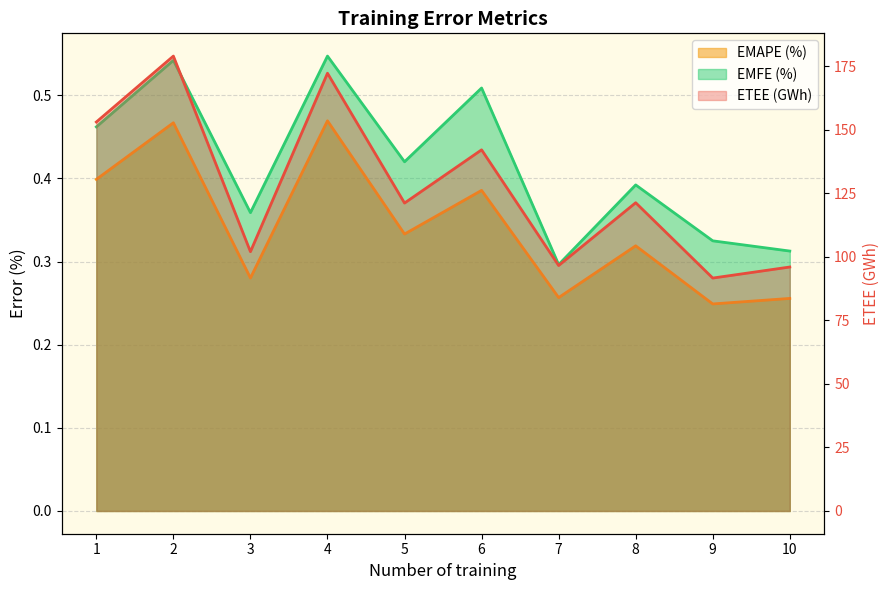

True or false: ETEE (GWh) and EMFE (%) intersect in this chart.

False